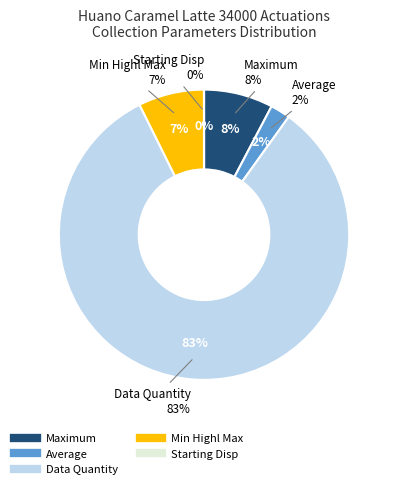

Which slice is the largest?

Data Quantity